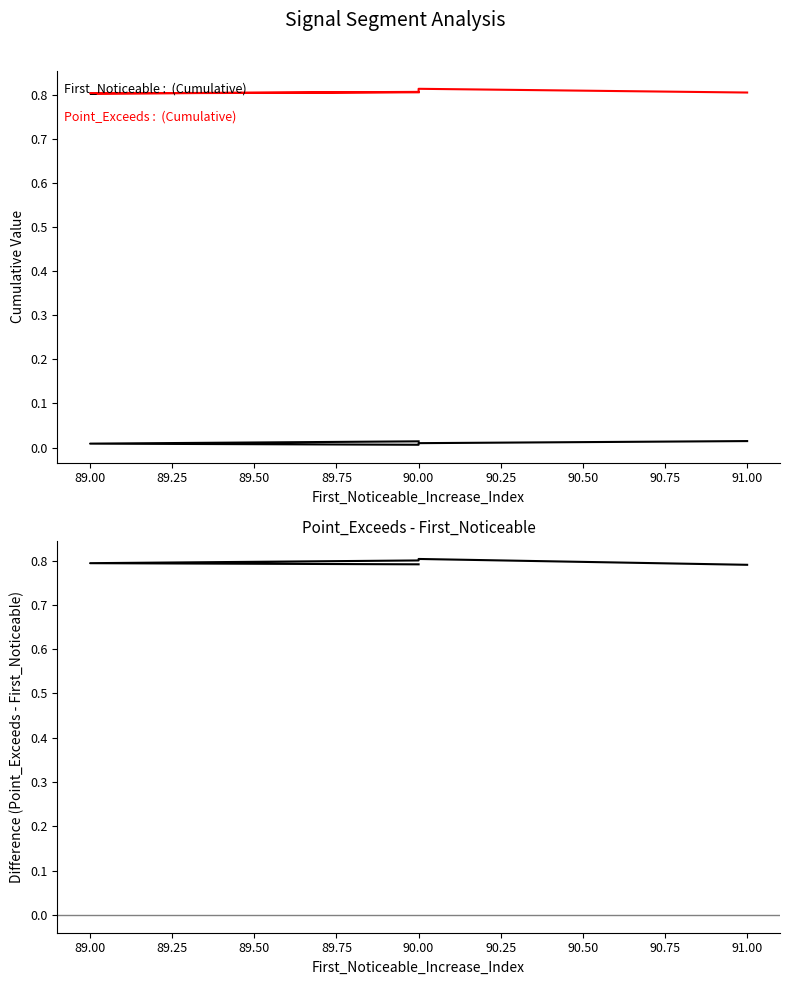

At how many categories does at least one series exceed 0?

5